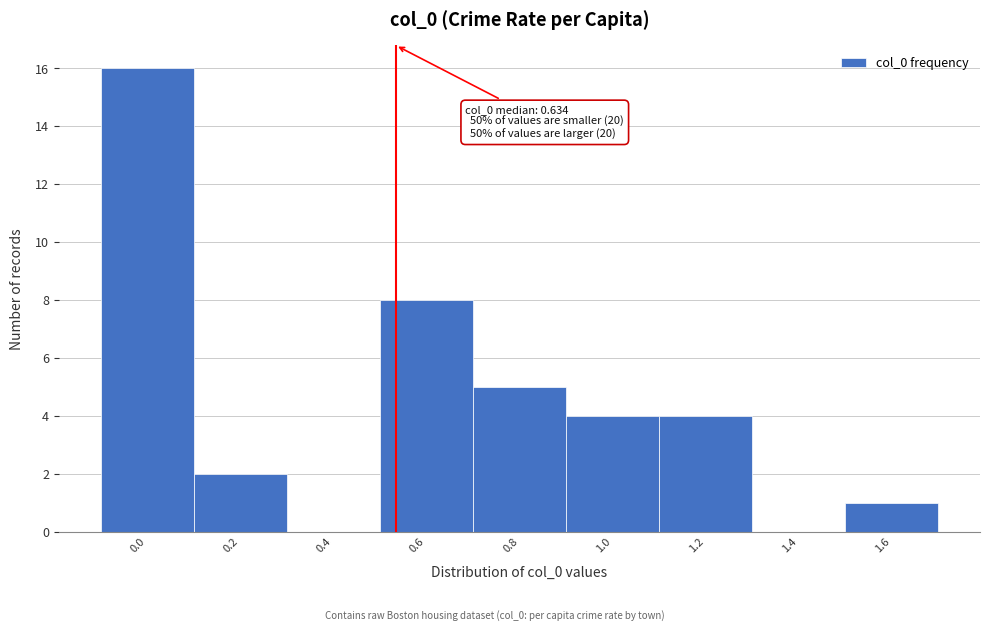

Reading left to right, transcribe all the data shown in this chart.

0.0=16	0.2=2	0.4=0	0.6=8	0.8=5	1.0=4	1.2=4	1.4=0	1.6=1